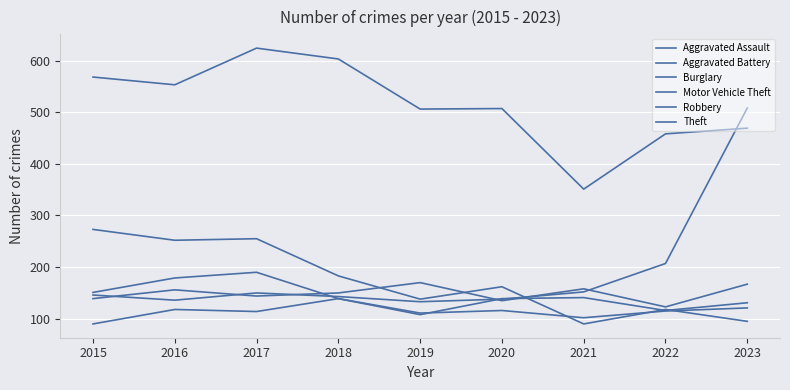

What is the difference between the maximum and second lowest values in the Robbery series?

79